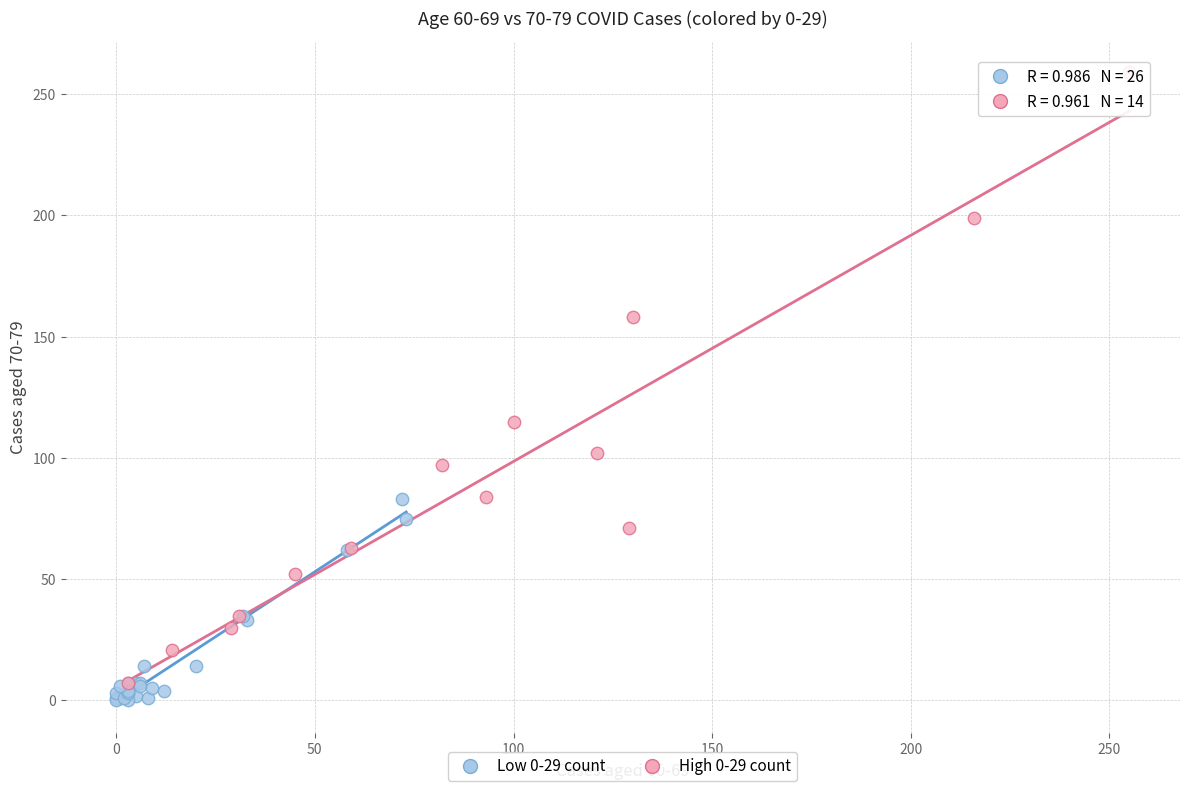

Which series contains the lowest Y value?

Low 0-29 count